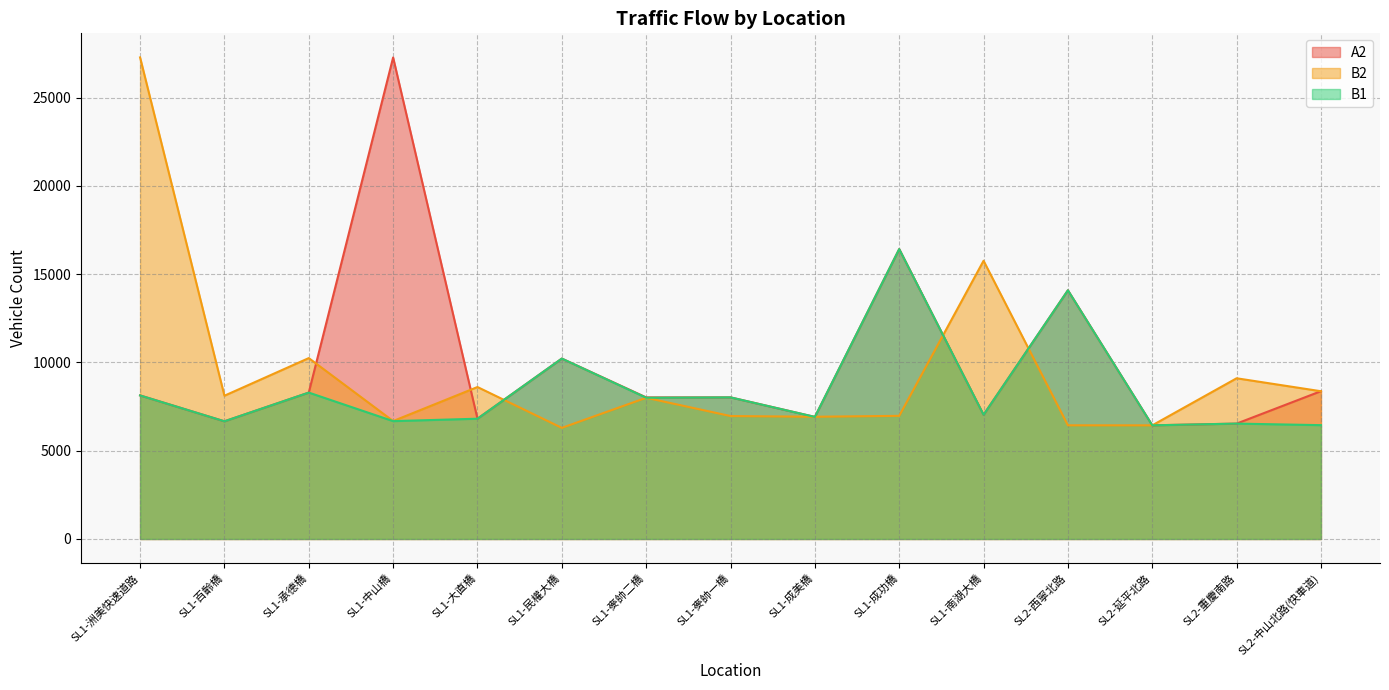

In B2, how many points are higher than both neighbors (excluding endpoints)?

5